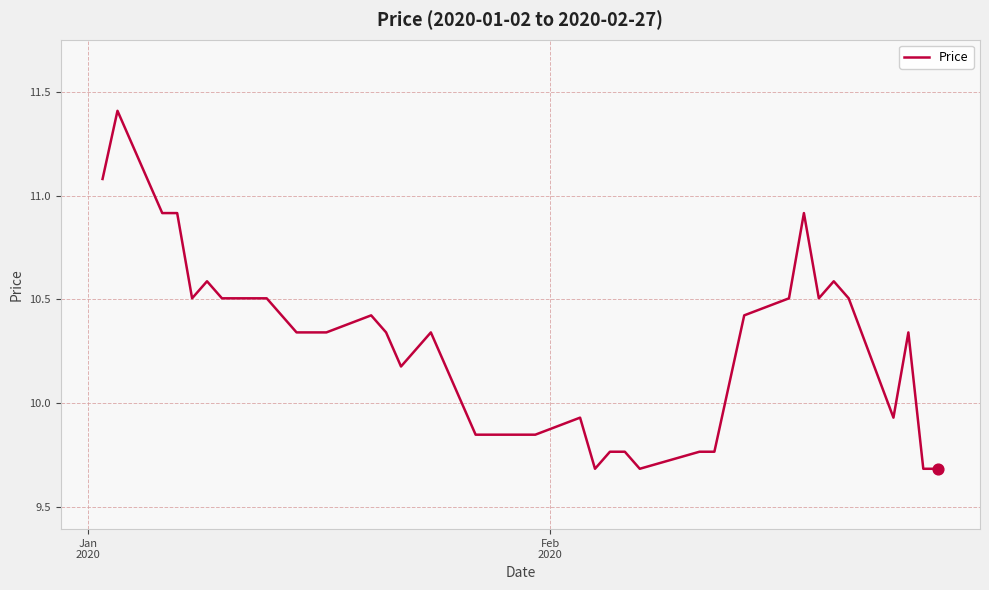

What is the smallest value displayed?

9.7